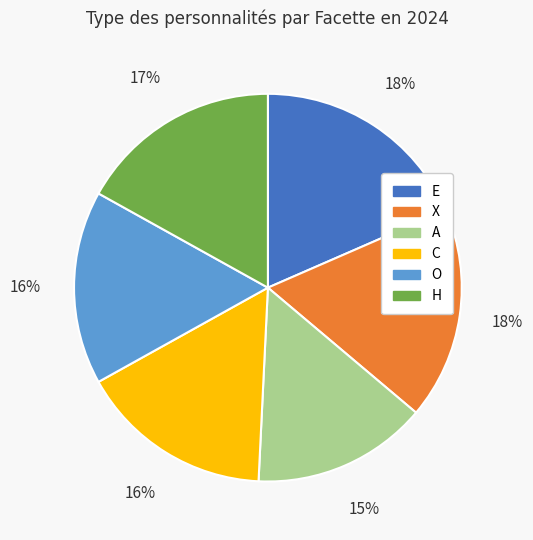

Combined, do X and H account for over 50%?

No